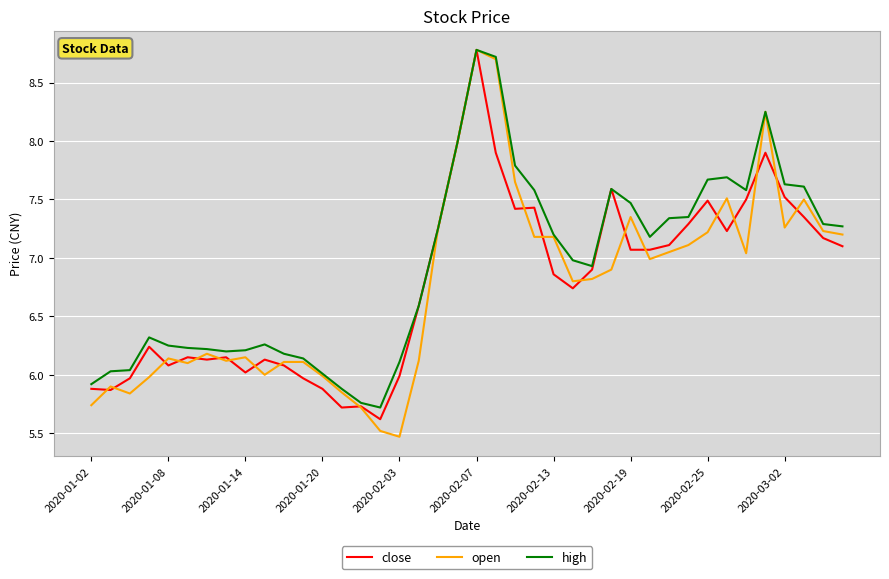

What is the maximum value for high?

8.8